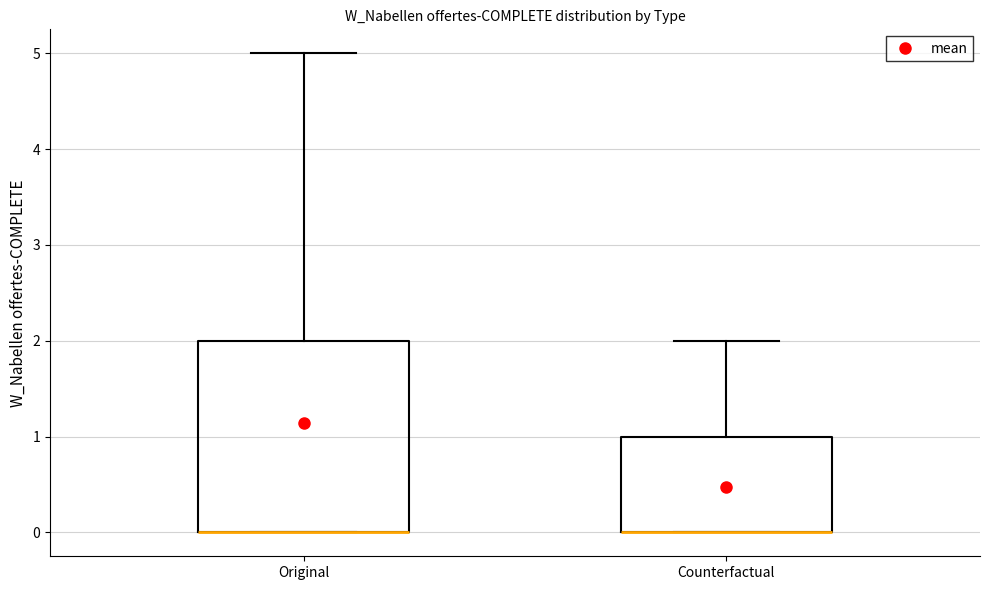

Where does the upper whisker of the box for Original end on the y-axis? The values are not printed on the chart, so give them approximately, as read against the axis.

5